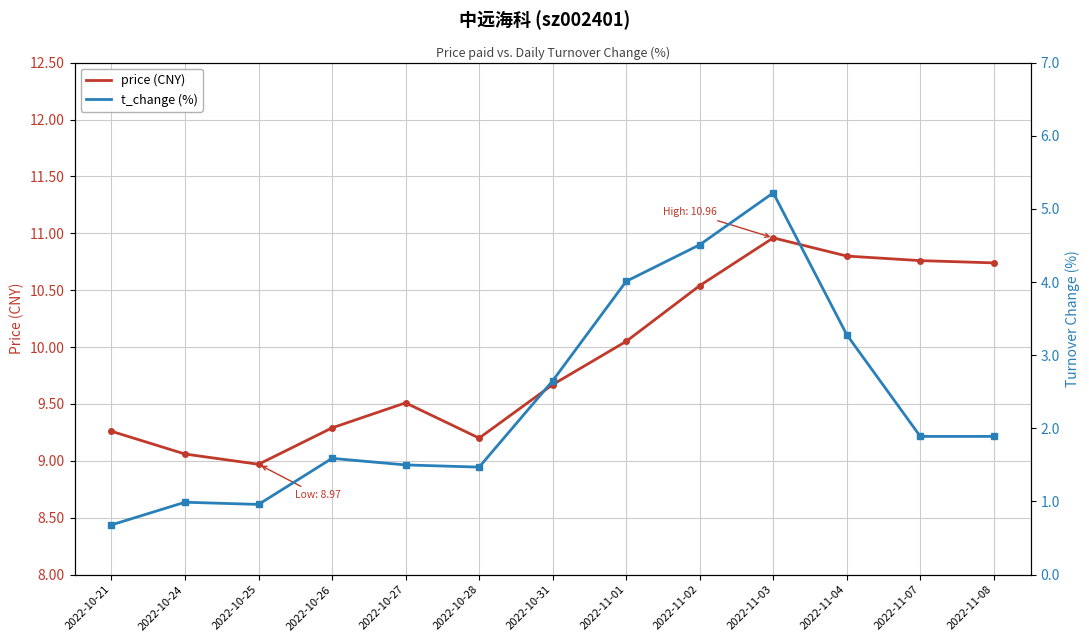

What is the label of the 10th point from the right?

2022-10-26